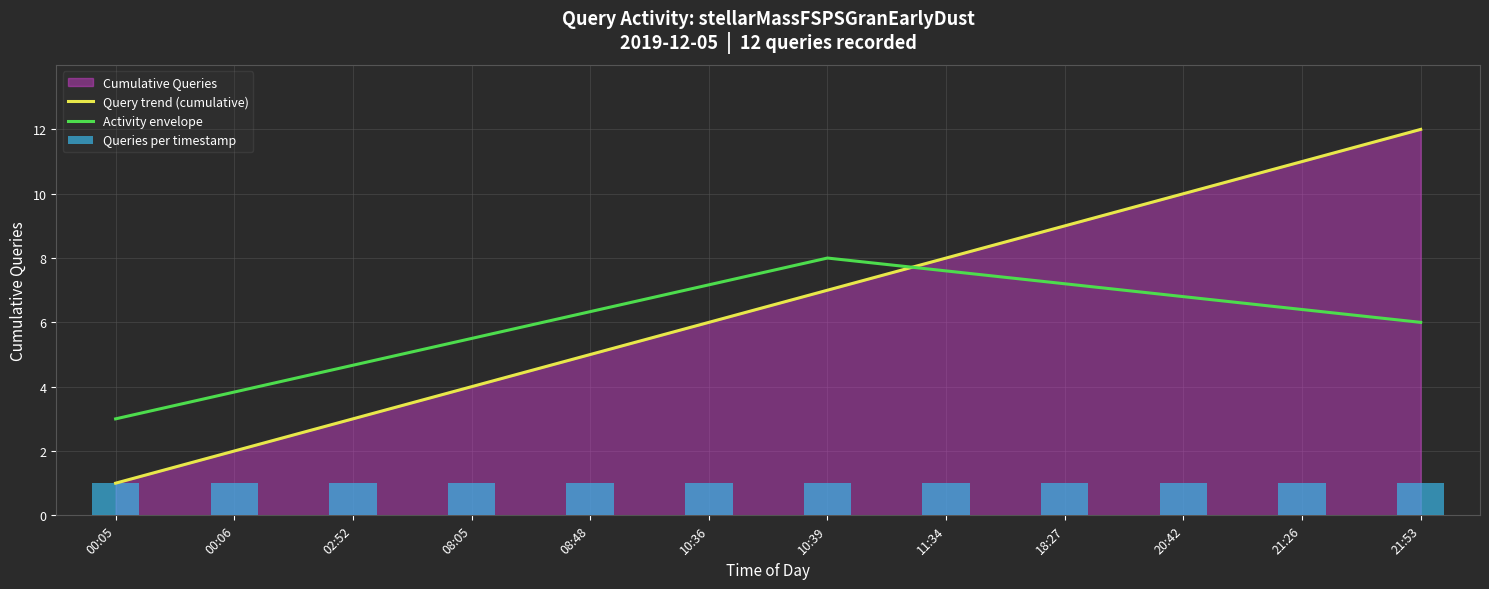

What is the greatest value displayed?

12.0